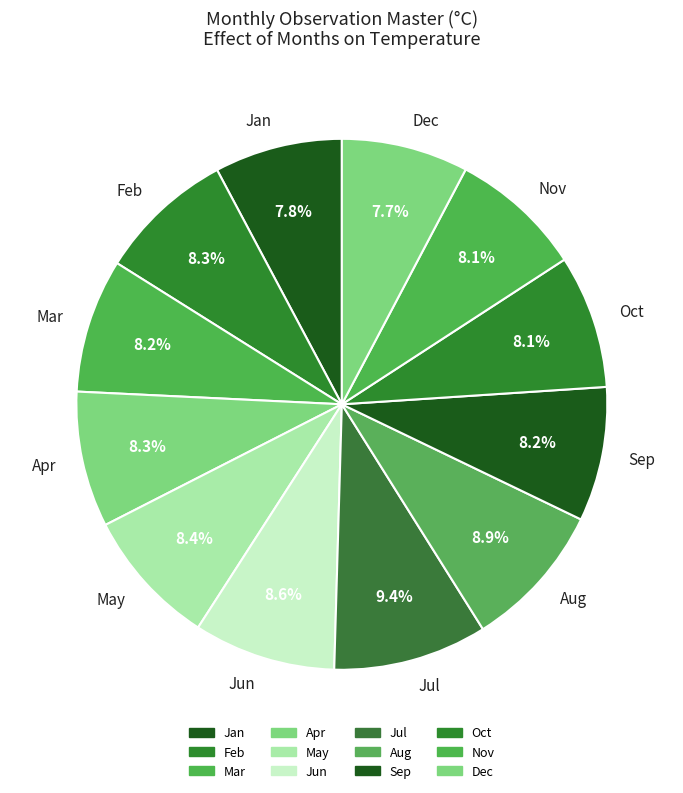

Do Oct and Jul together represent more than half of the pie?

No